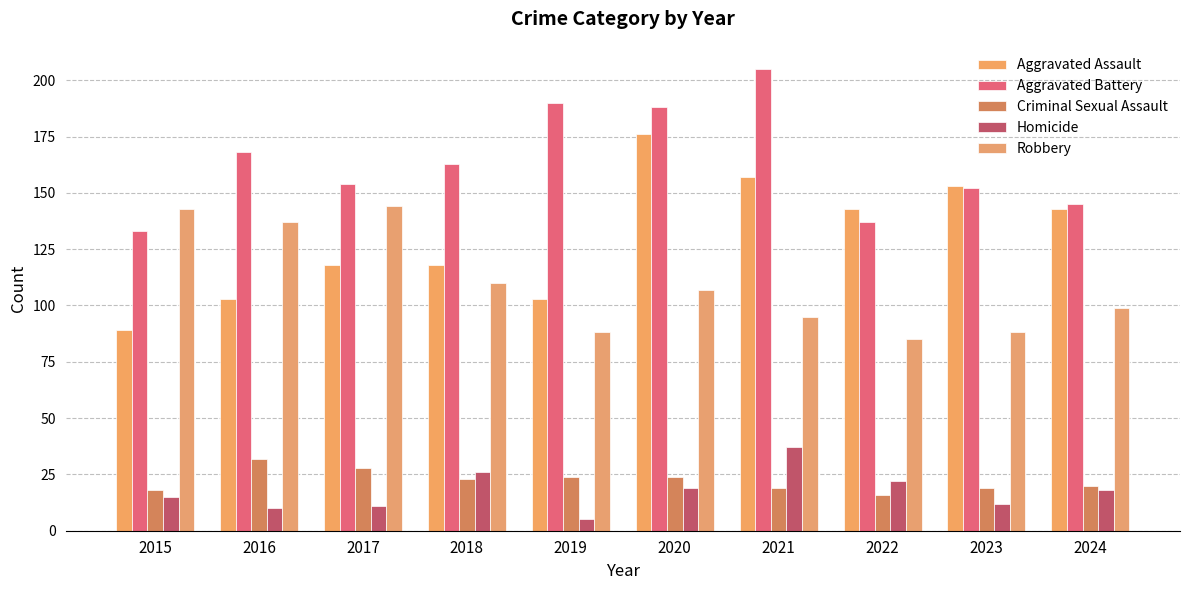

At which category is the sum across all series the highest?

2020